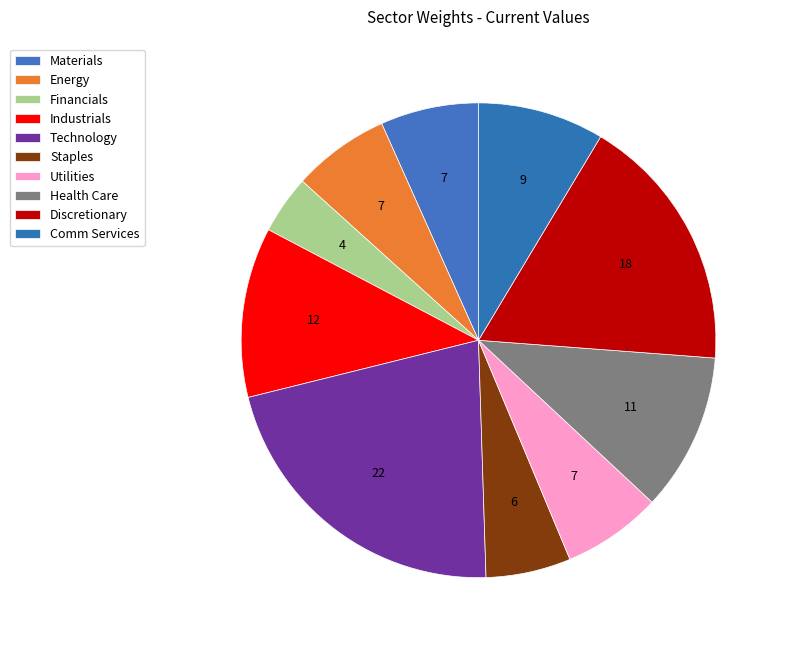

Does Energy account for over 50% of the chart?

No